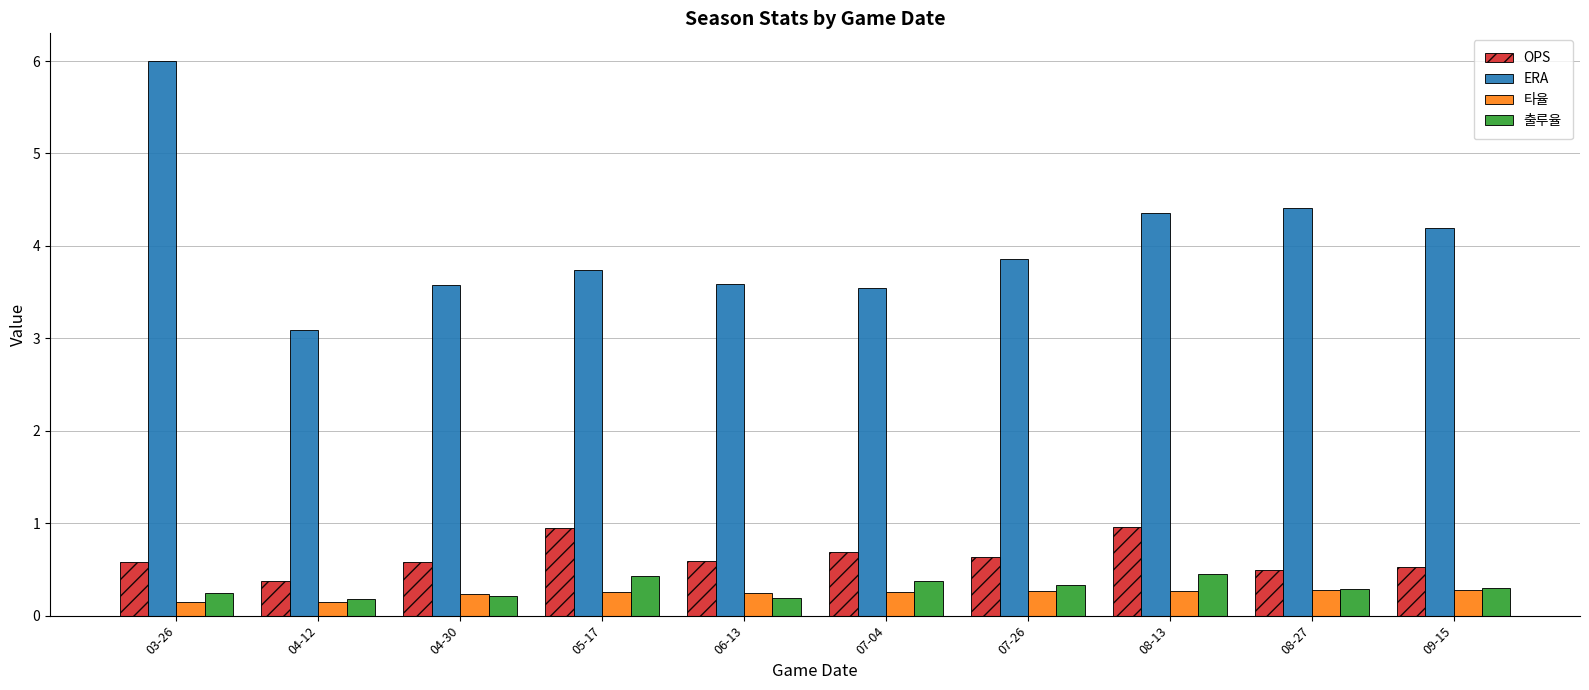

What is the difference between the maximum and minimum values in the 출루율 series?

0.3